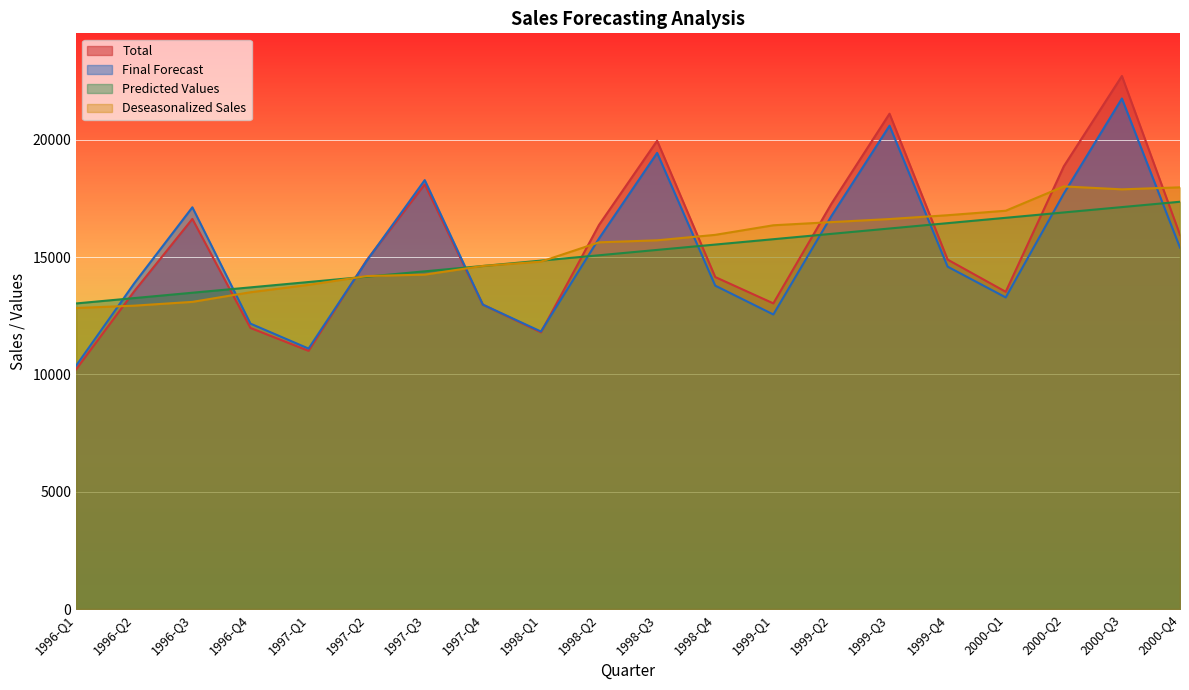

In Final Forecast, how many points are lower than both neighbors (excluding endpoints)?

4